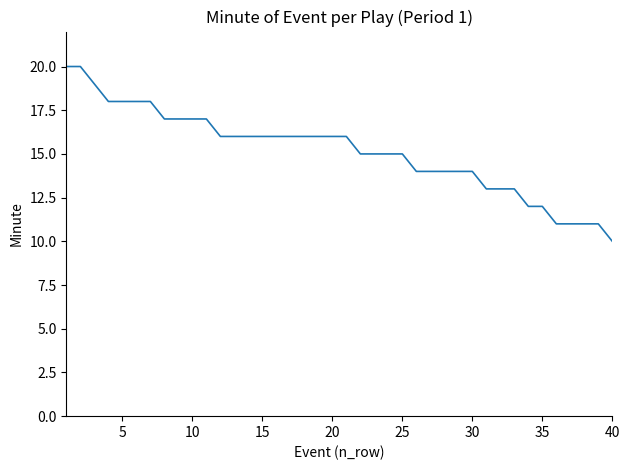

What is the greatest value displayed?

20